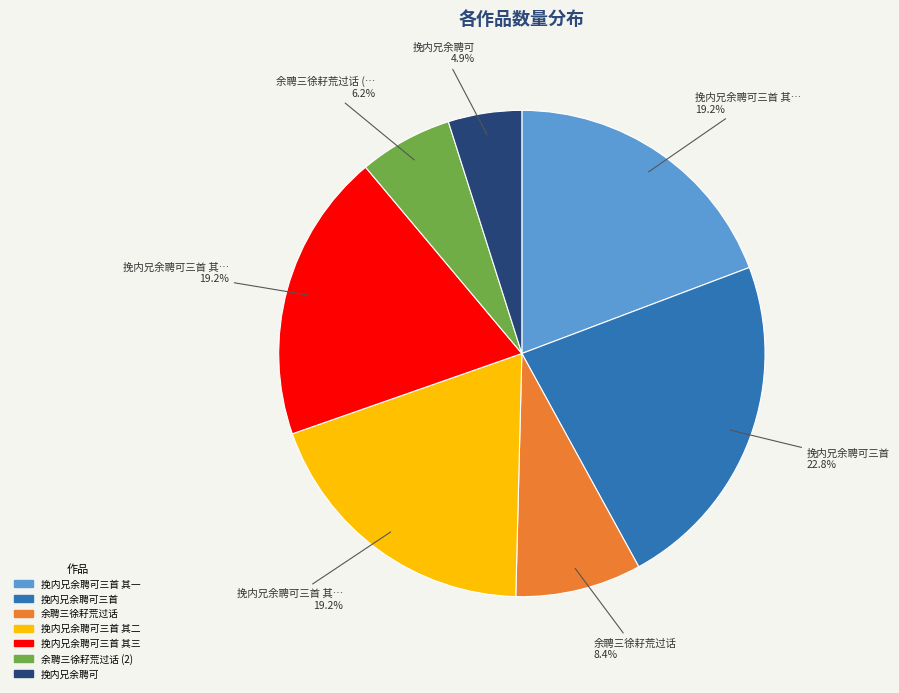

Does 挽内兄余聘可三首 其二 account for over 50% of the chart?

No